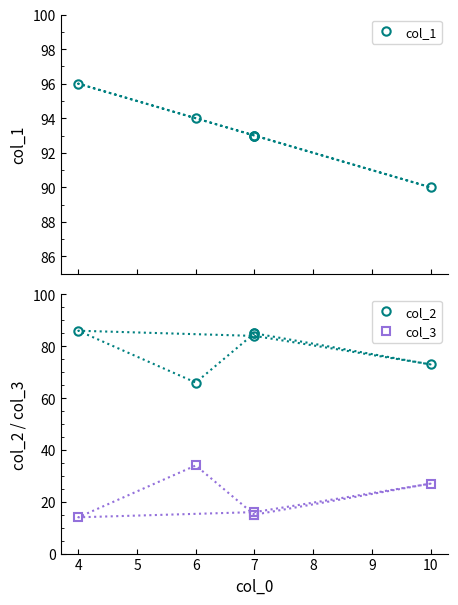

True or false: col_2 and col_1 cross at least once.

False